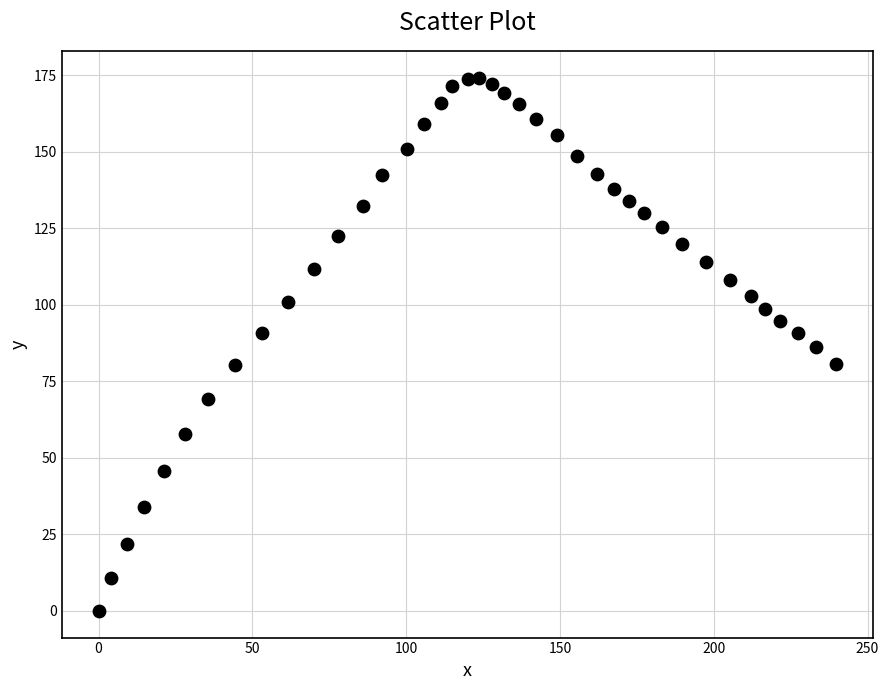

What is the range of Y values (max minus min)?

174.3